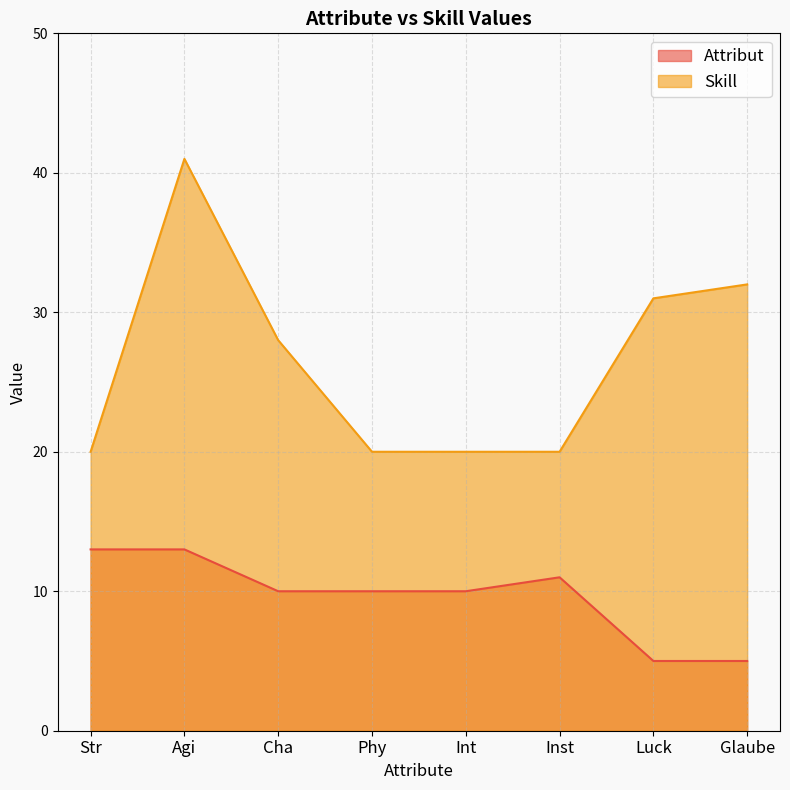

What is the label of the 7th point from the left?

Luck